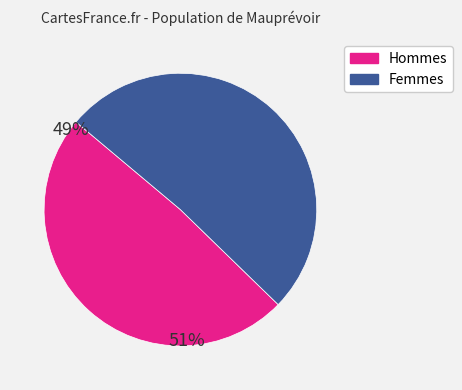

Which slice is the largest?

Femmes